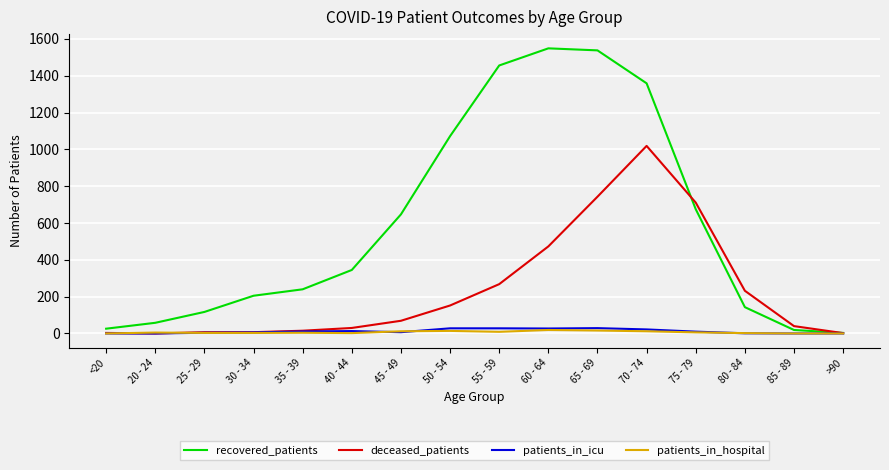

What is the difference between the maximum and minimum values in the patients_in_hospital series?

19